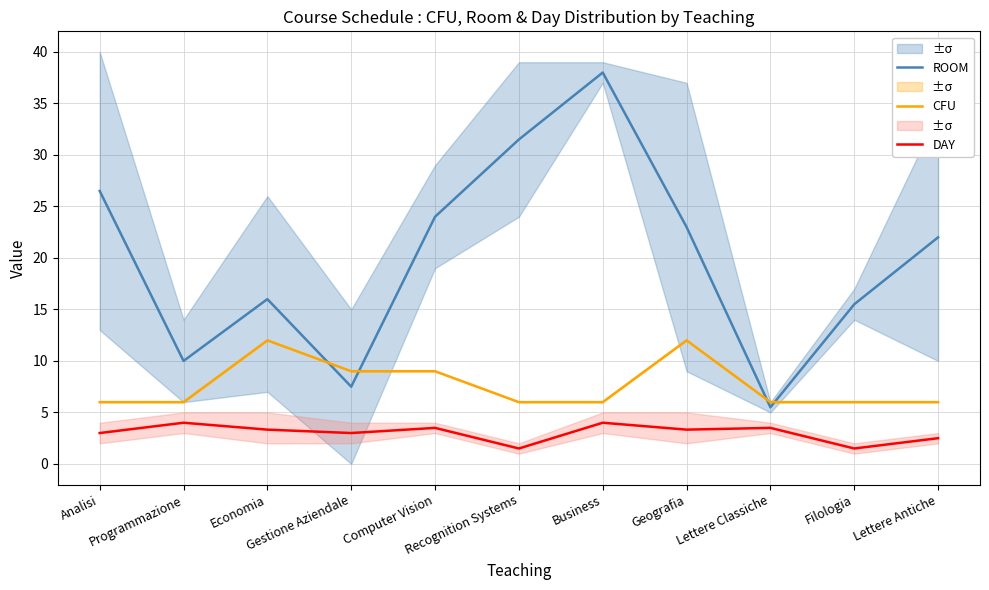

At which label is ROOM closest to 21?

Lettere Antiche